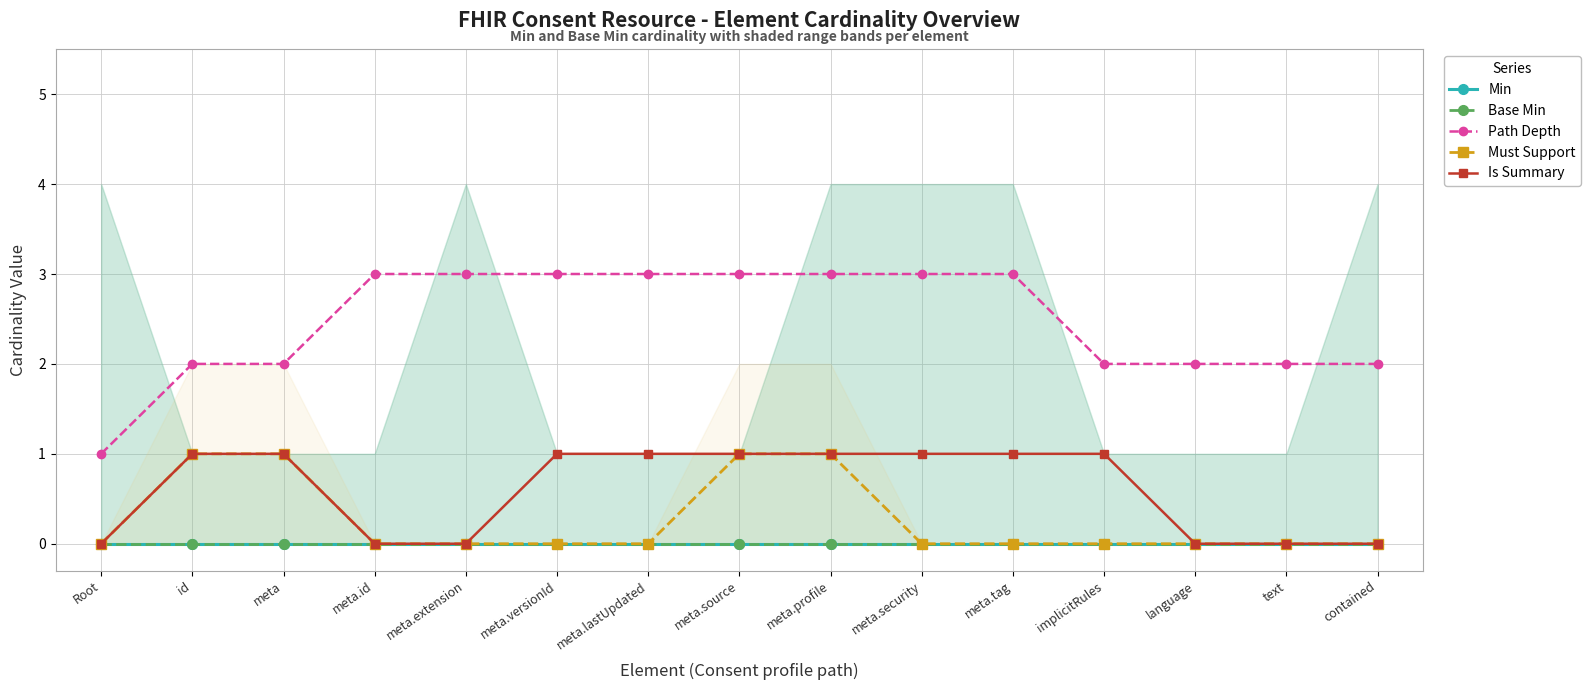

True or false: Path Depth and Base Min intersect in this chart.

False